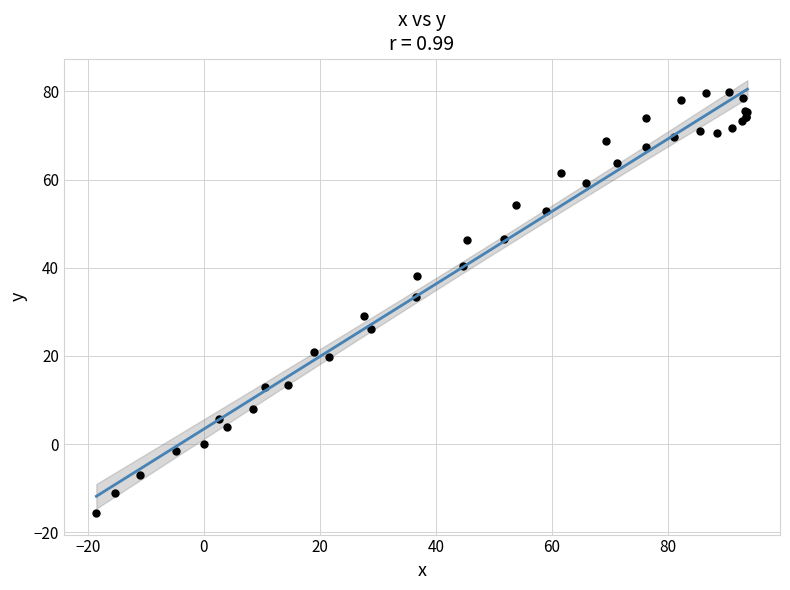

What Y value in the scatter plot is closest to 32?

33.3